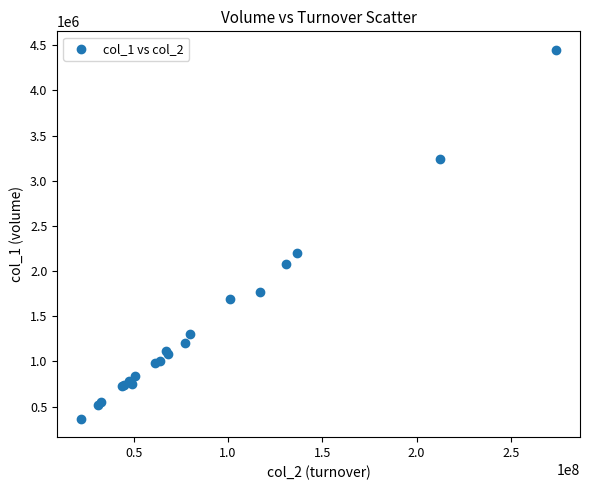

What Y value in the scatter plot is closest to 2407550?

2194722